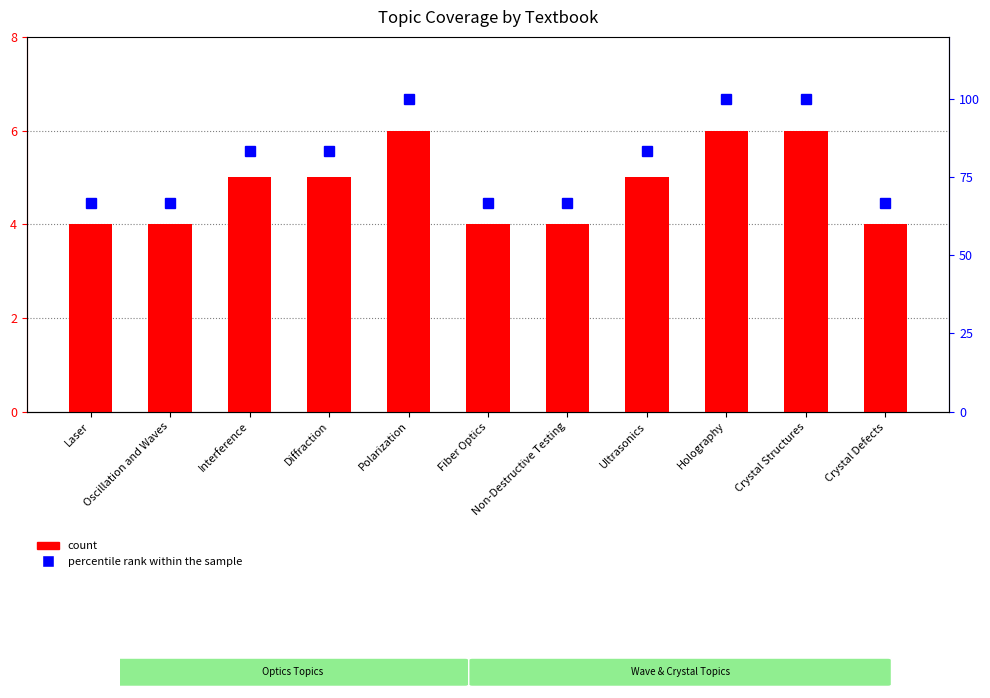

List the series in order of their overall mean, highest first.

percentile rank within the sample, count